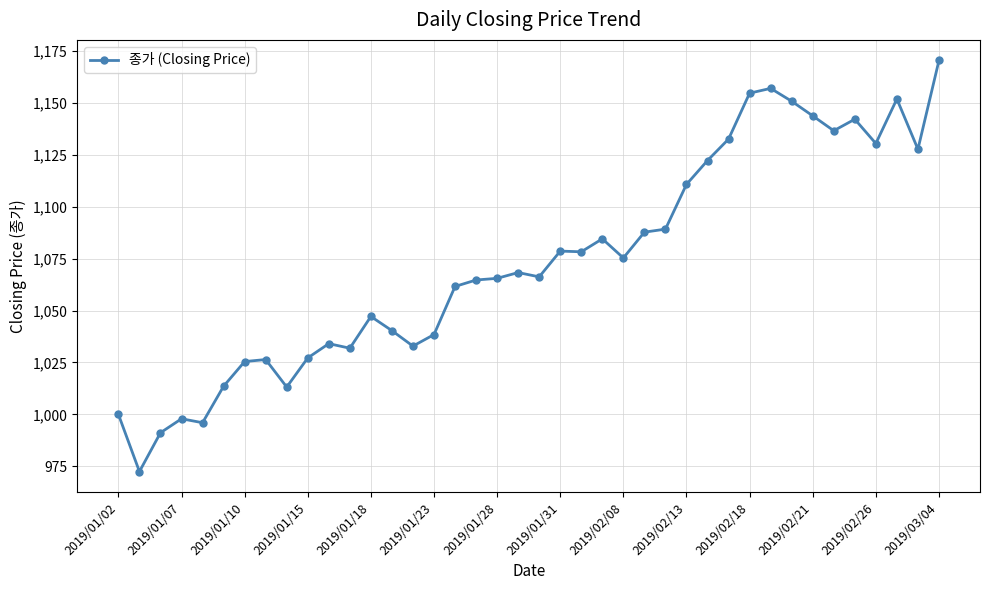

What is the value of the 22nd point from the left?

1078.6